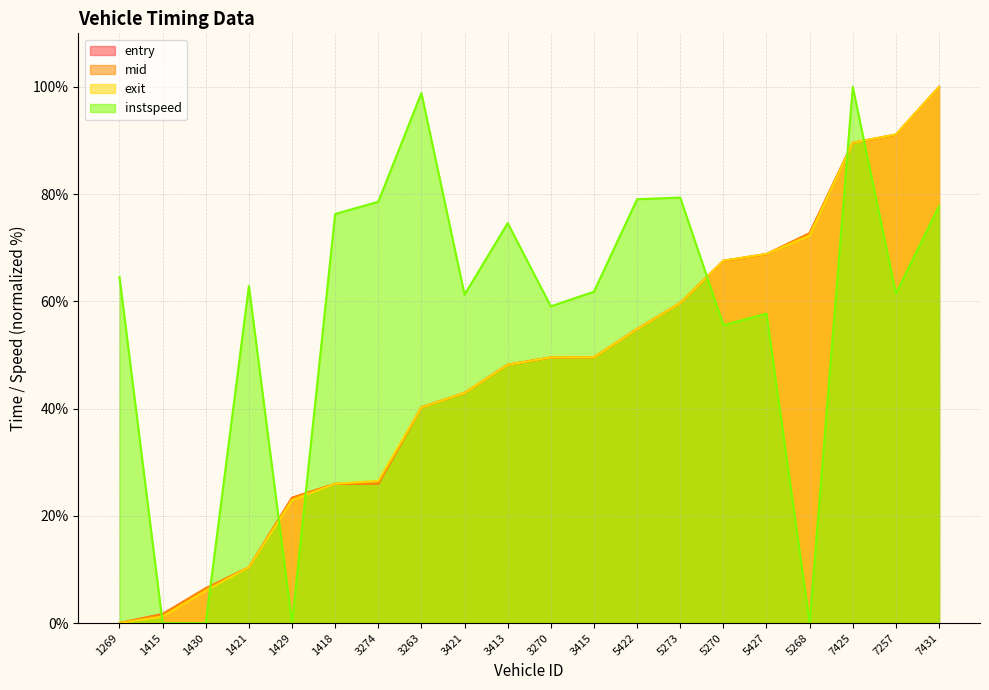

At which category is the sum across all series the highest?

7431